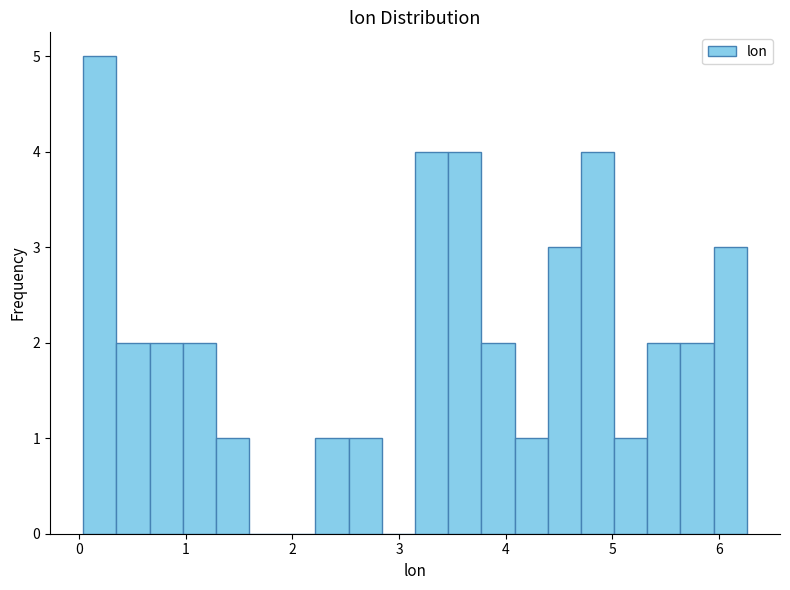

Read against the x-axis, roughly where is the centre of the tallest bar?

0.2